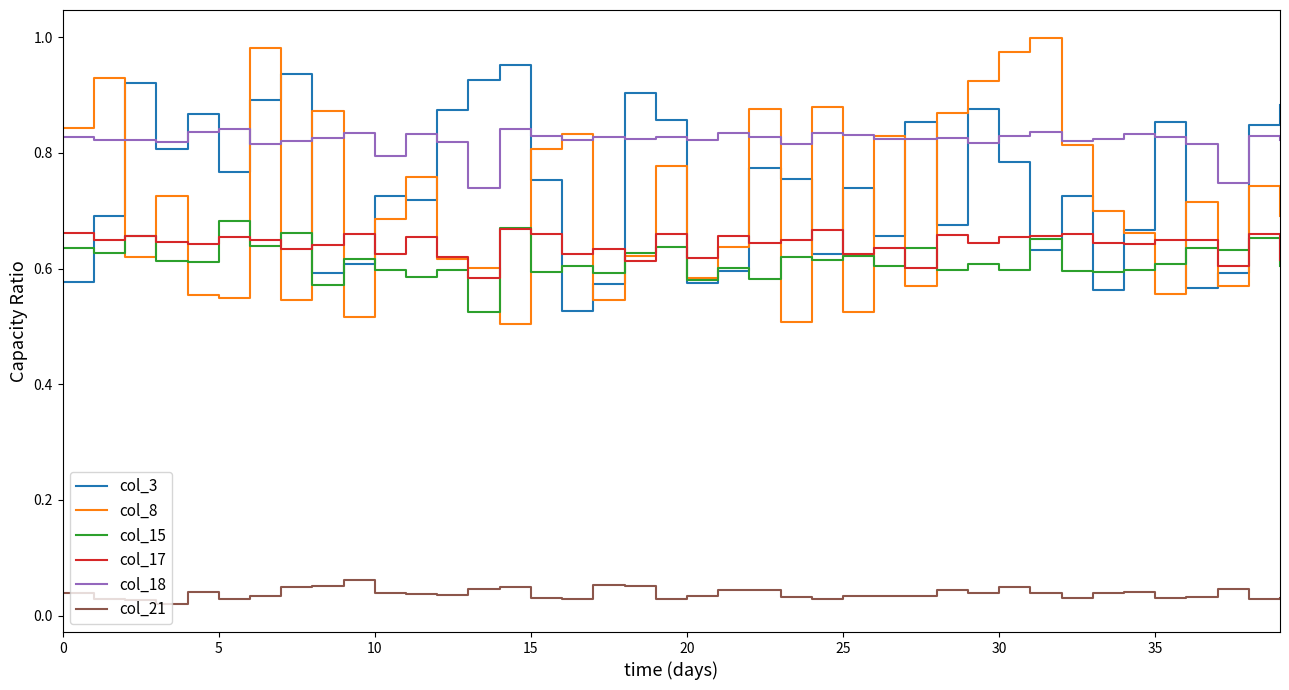

Which series has the largest total across all categories?

col_18